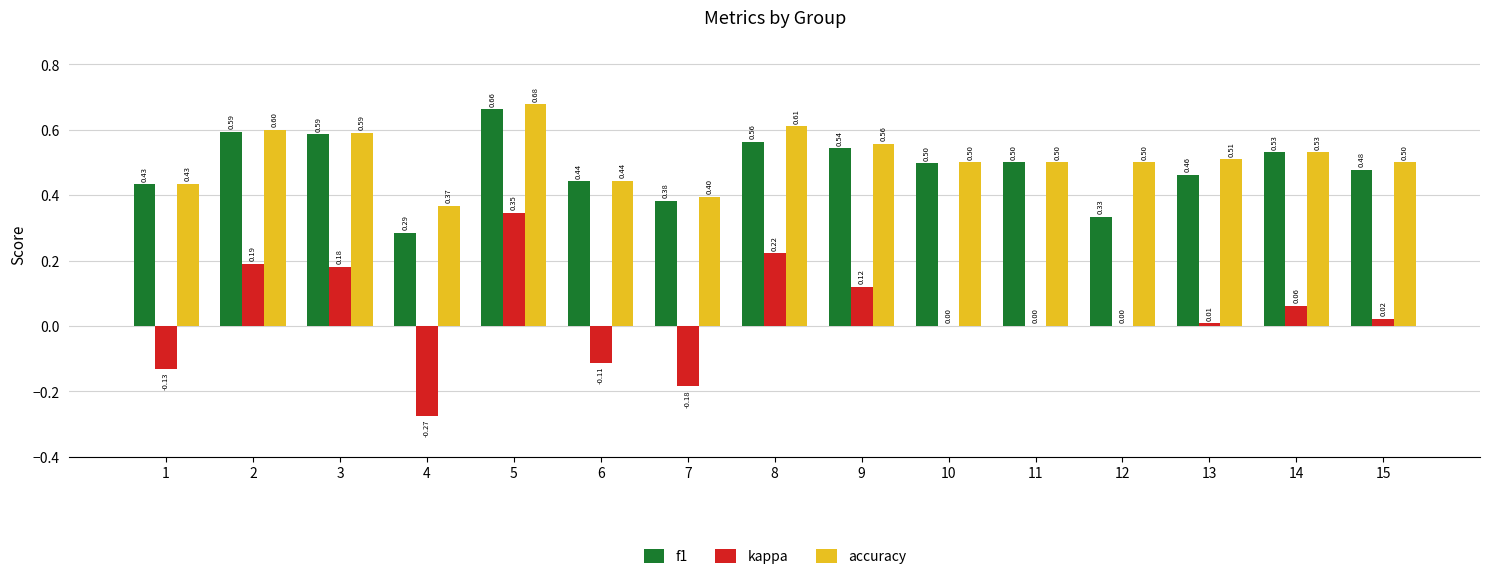

Which series has the largest range (max minus min)?

kappa